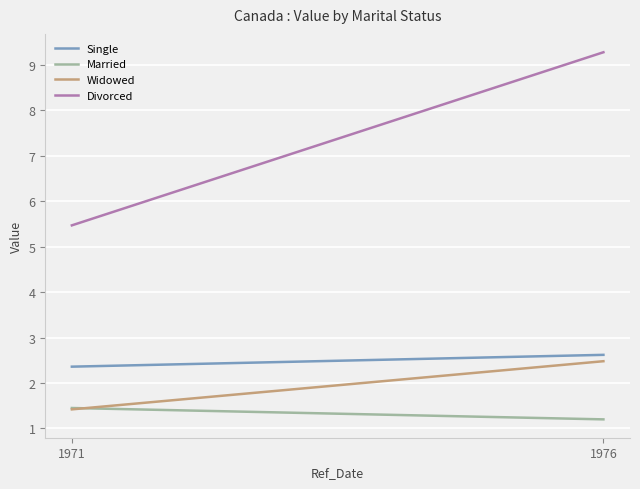

What is the value of the Widowed point at the 1st from the left?

1.4